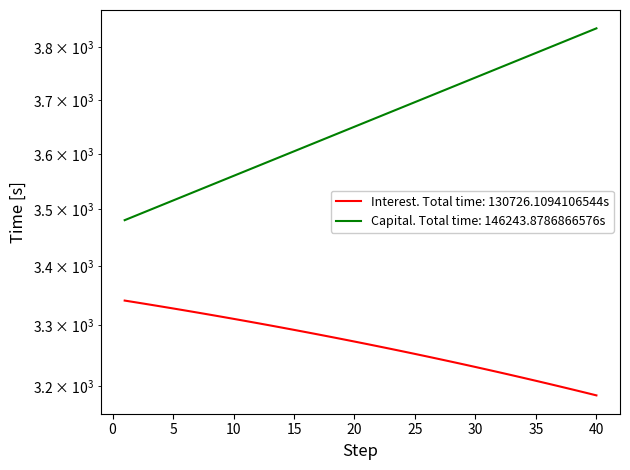

Does the chart have visible grid lines?

No